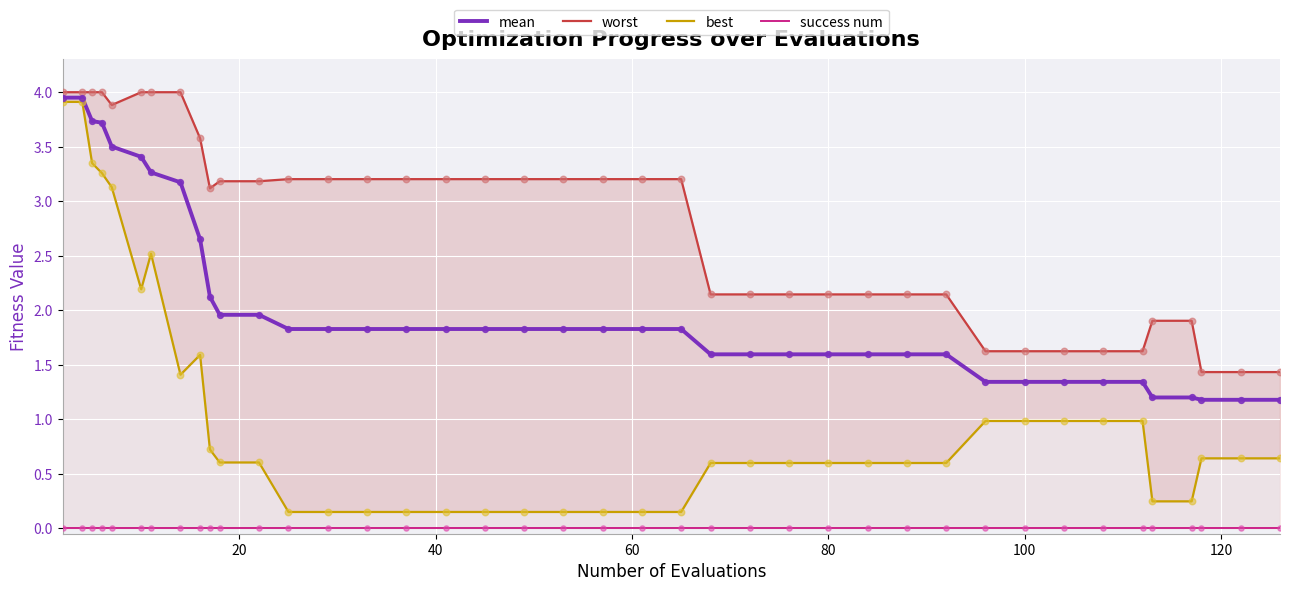

Which series contains the highest Y value?

worst